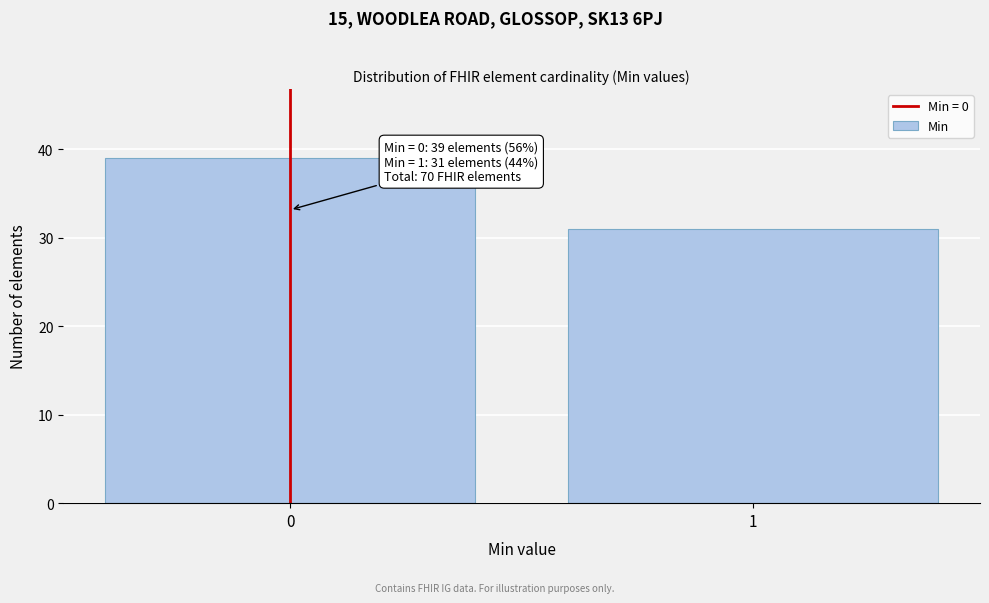

Reading left to right, what are all the values shown in this chart?

39	31